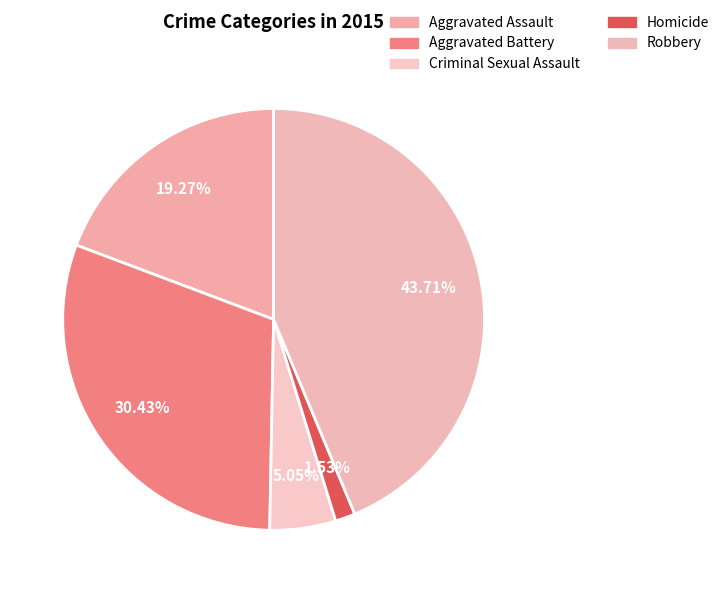

How many segments does this pie chart have?

5